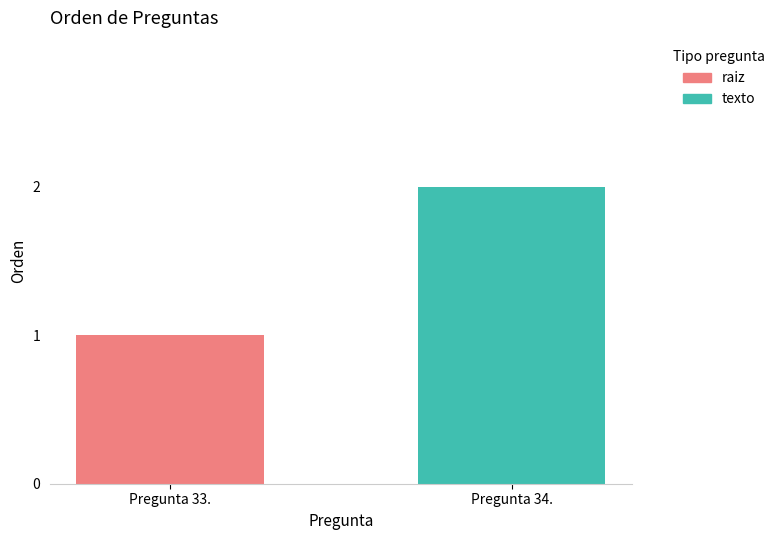

Are the bars grouped side by side (vs. stacked)?

No